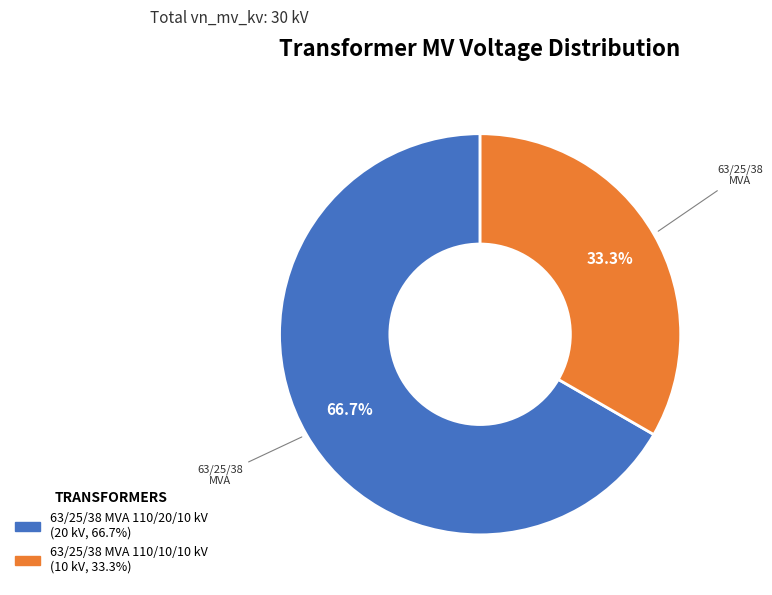

Do 63/25/38 MVA 110/20/10 kV and 63/25/38 MVA 110/10/10 kV together represent more than half of the pie?

Yes